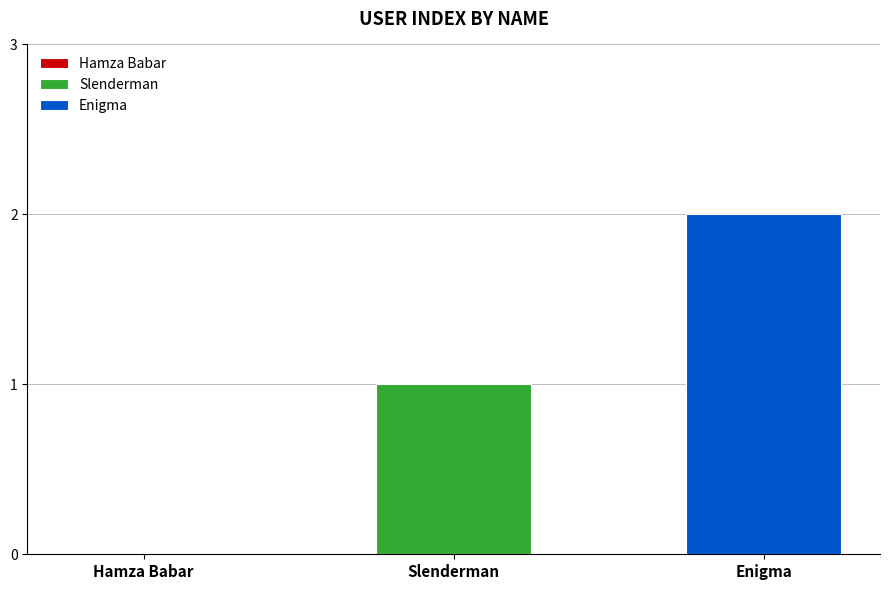

List the series in order of their overall mean, highest first.

Enigma, Slenderman